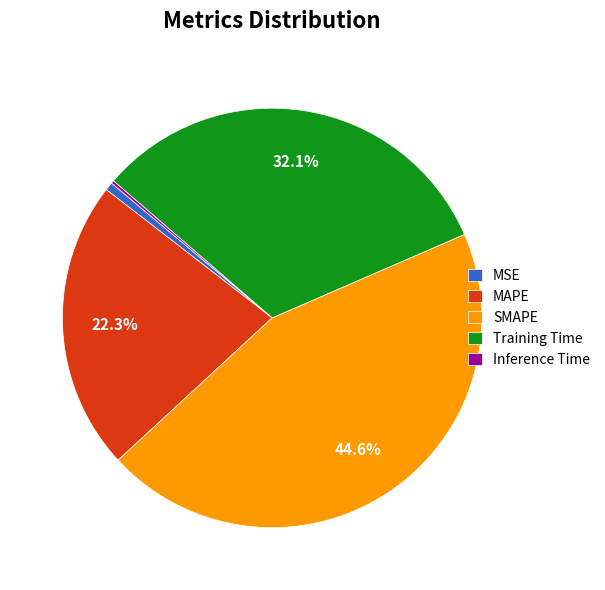

Does SMAPE represent more than half of the total?

No